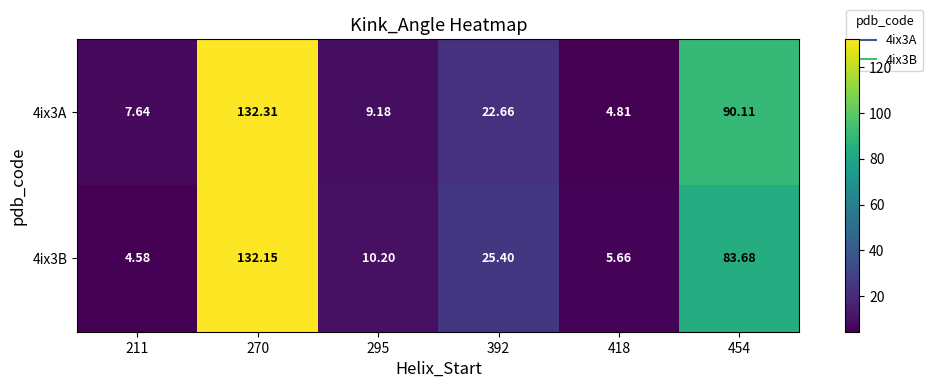

What is the difference between the highest and lowest values at 211?

3.1